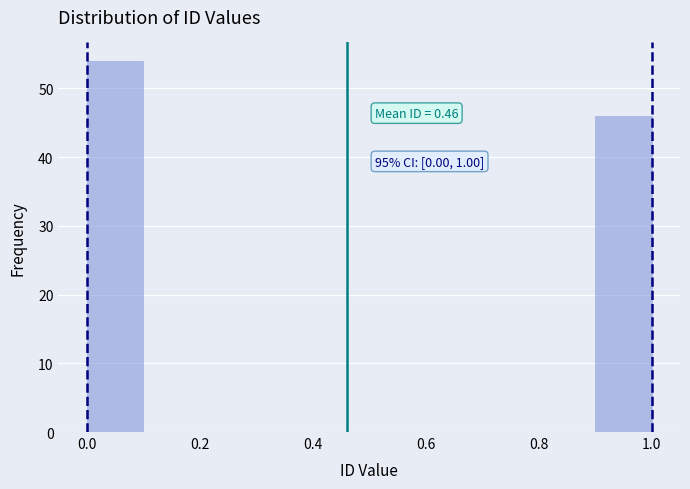

Over which range of the x-axis is the bar tallest?

0.0 to 0.1